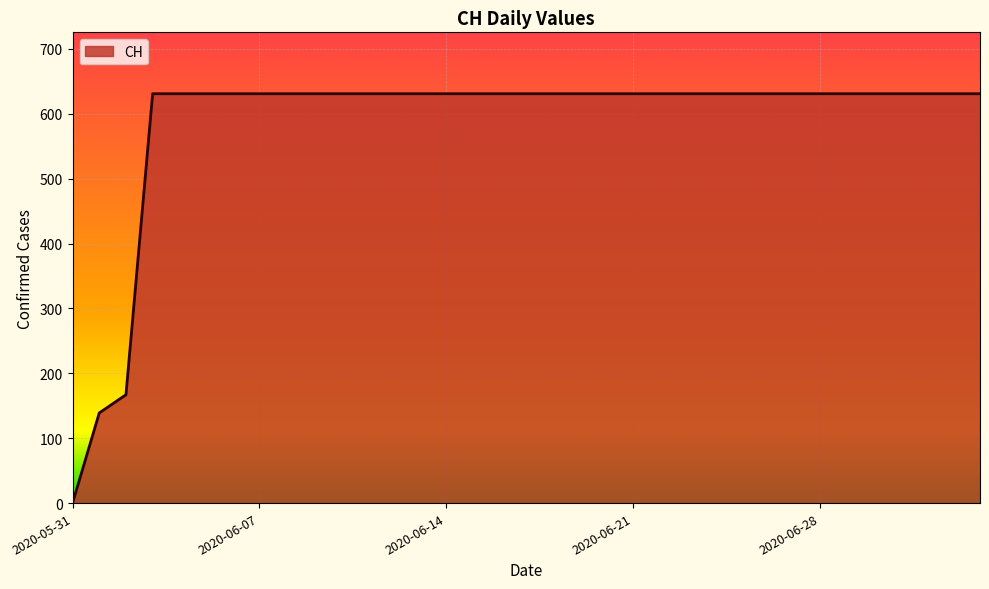

What is the difference between the maximum and minimum values?

631